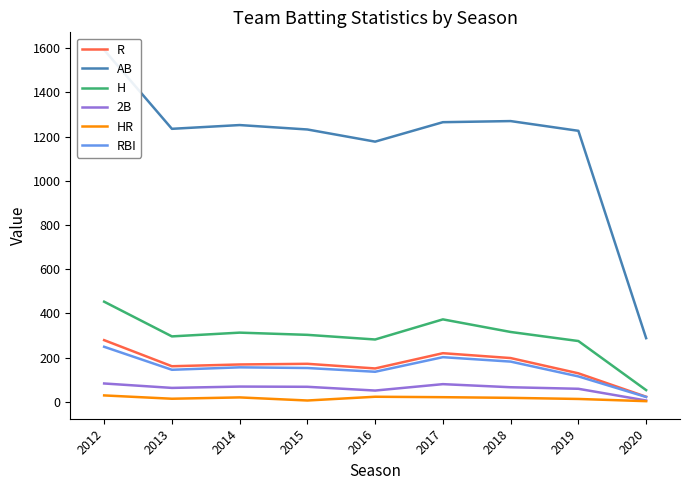

What is the average value of the R series?

167